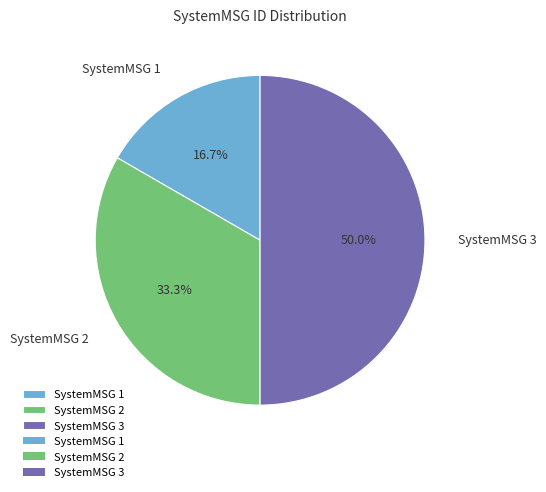

To the nearest percent, what is the difference between the SystemMSG 1 and SystemMSG 2 slice percentages?

17%